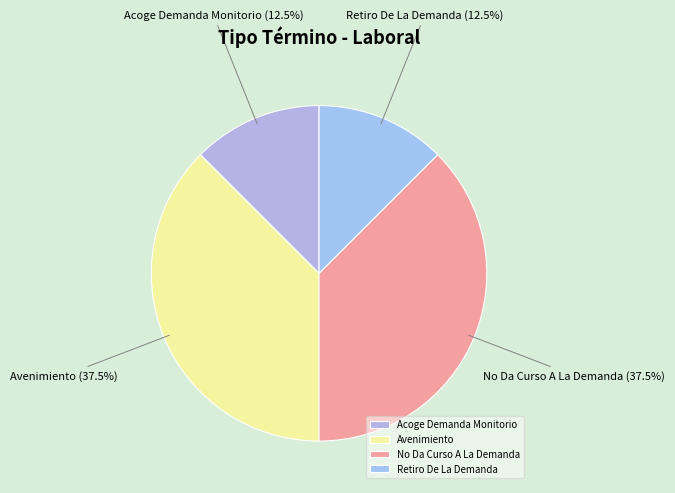

Which has a higher value, Acoge Demanda Monitorio or No Da Curso A La Demanda?

No Da Curso A La Demanda